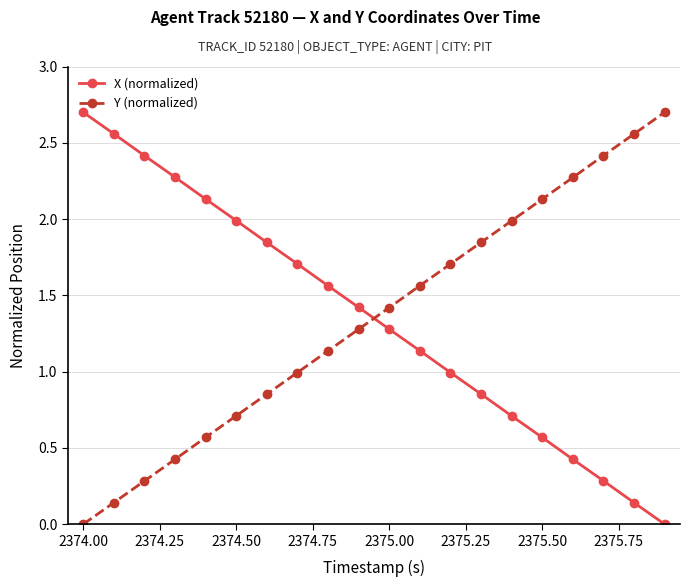

What is the average value of the Y (normalized) series?

1.3